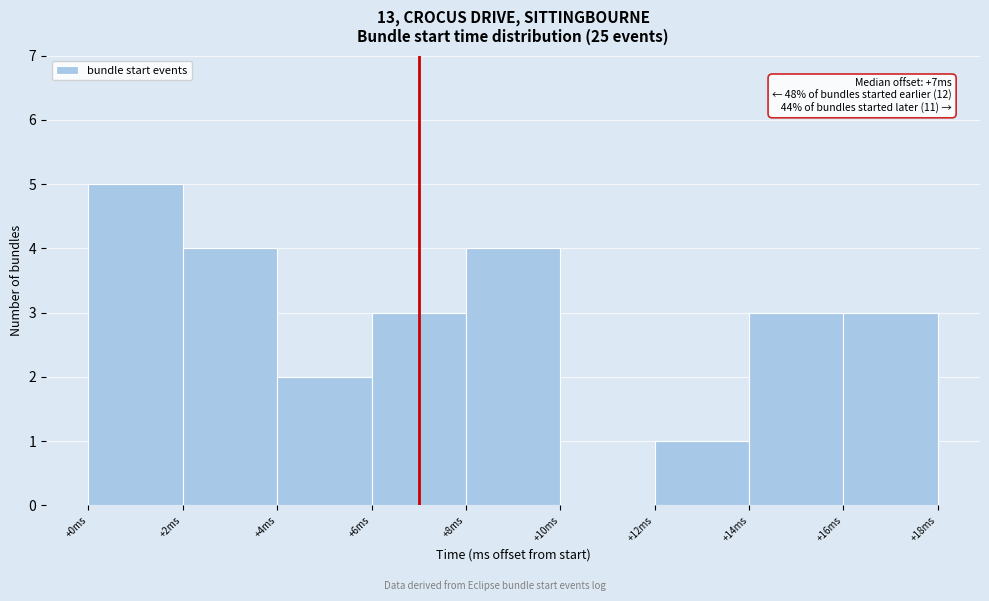

Which range on the x-axis has the tallest bar?

0 to 2